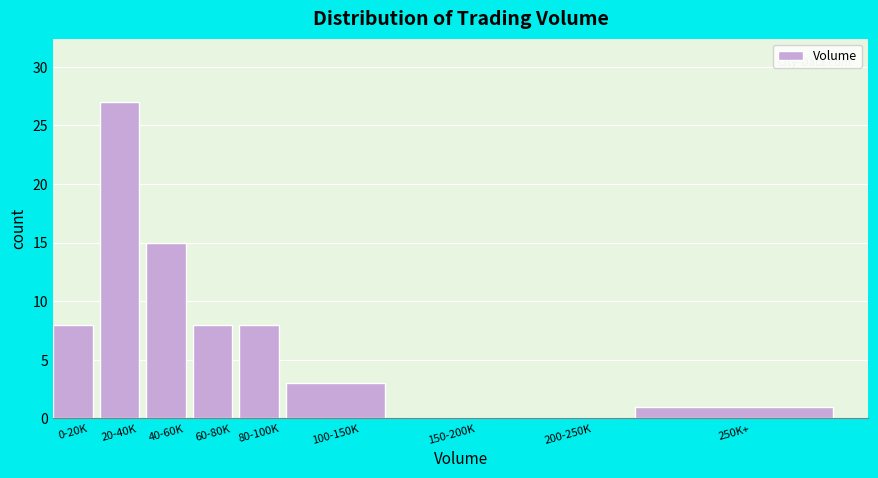

Reading left to right, extract all data points from this chart.

0-20K=8	20-40K=27	40-60K=15	60-80K=8	80-100K=8	100-150K=3	150-200K=0	200-250K=0	250K+=1